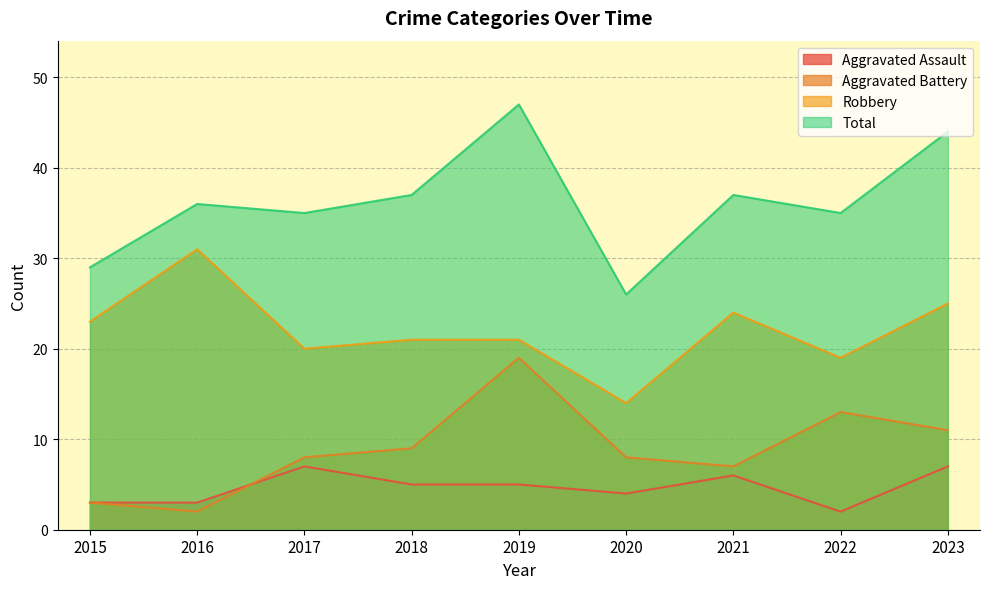

List the labels in order of Aggravated Assault value, largest first.

2017, 2023, 2021, 2018, 2019, 2020, 2015, 2016, 2022